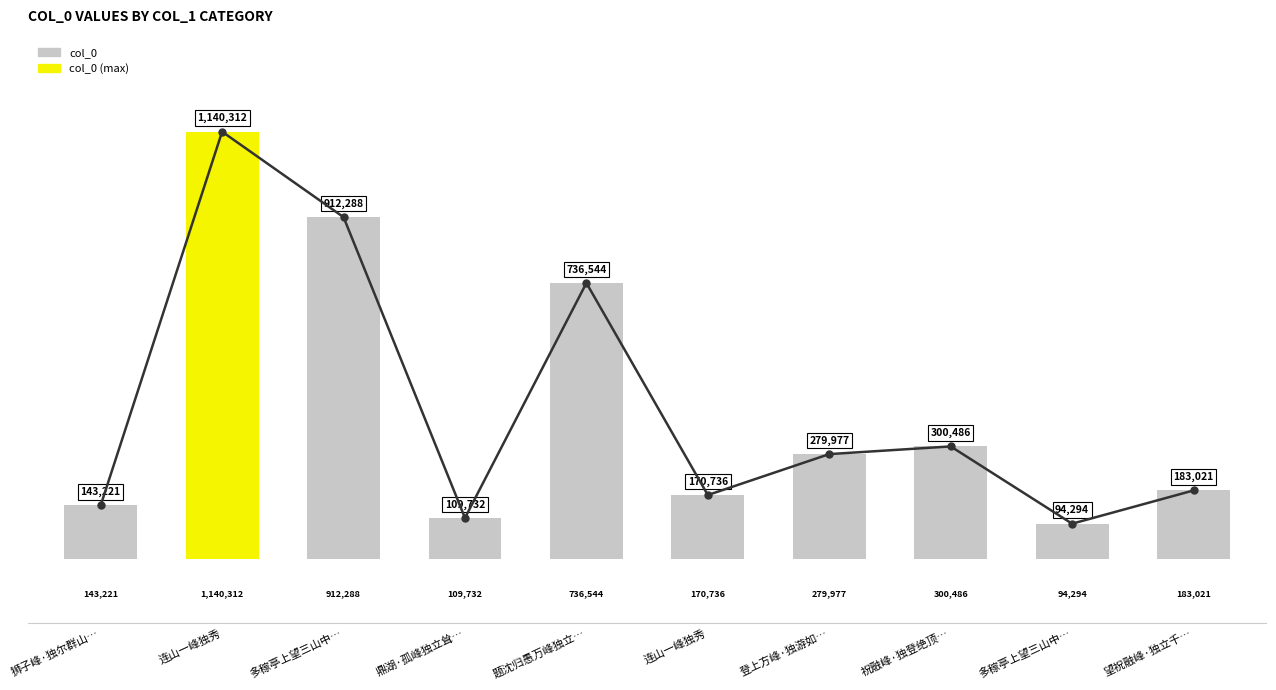

Which label corresponds to the largest value in the chart?

连山一峰独秀